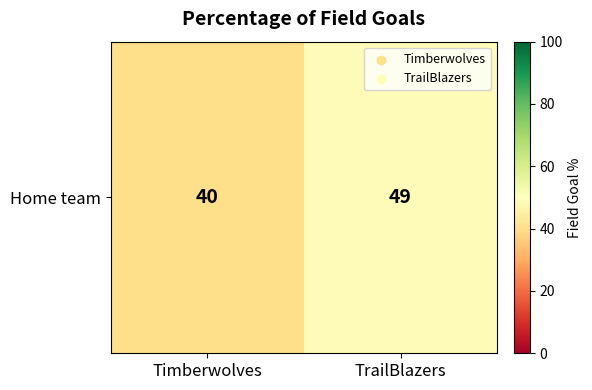

Rank the categories by value from lowest to highest.

Timberwolves, TrailBlazers